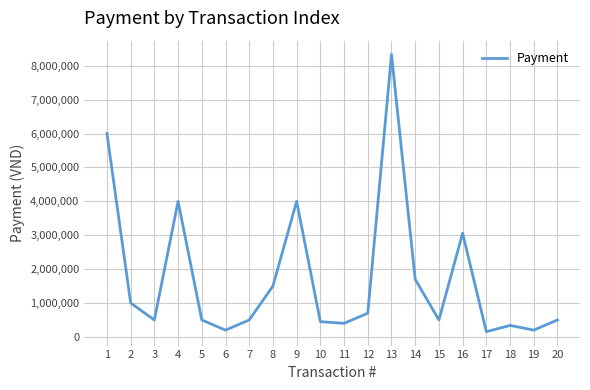

How many series are shown in this chart?

1